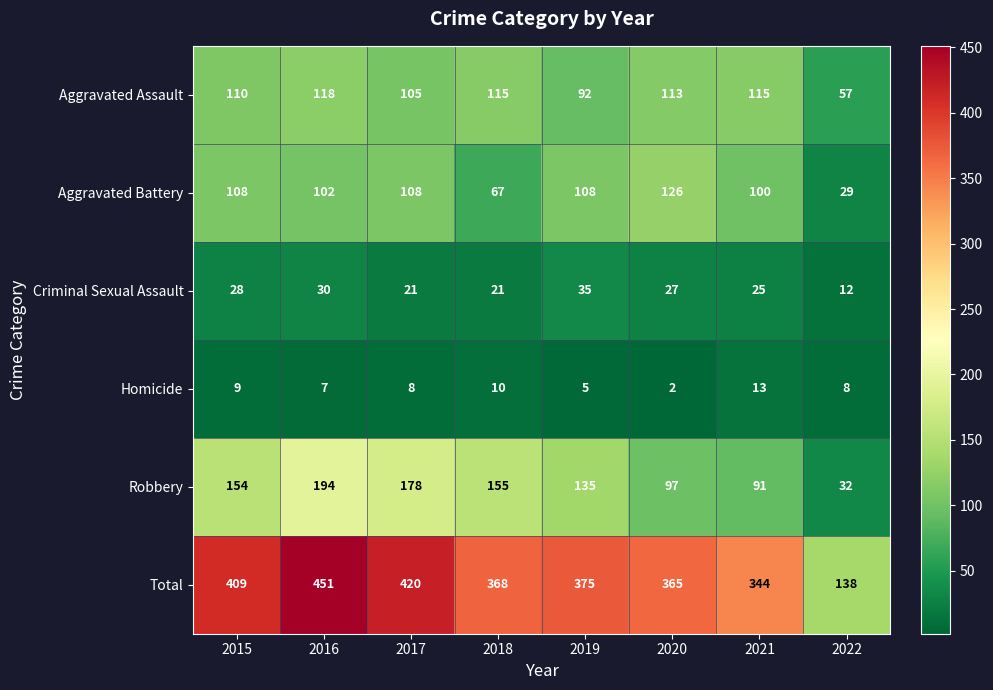

What is the minimum value for Aggravated Assault?

57